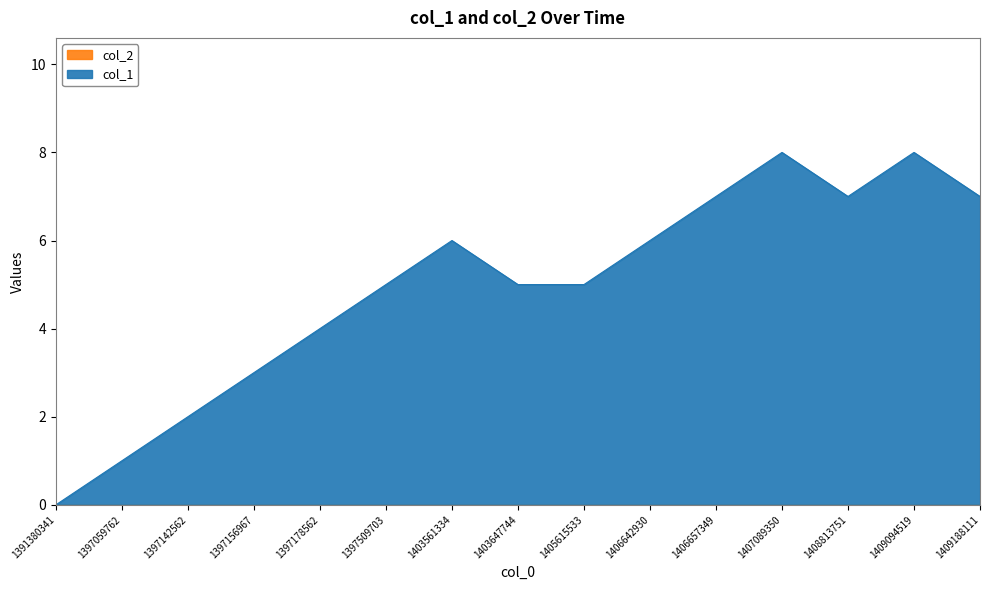

Where is the first local minimum?

1408813751